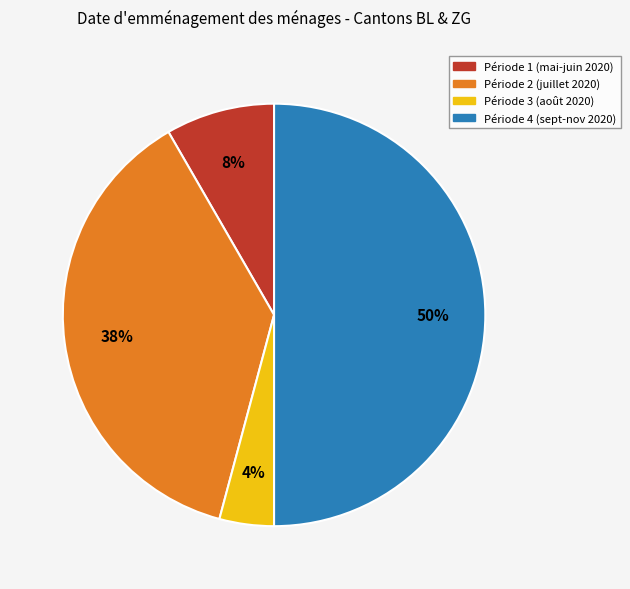

To the nearest percent, what is the difference between the largest and smallest slice percentages?

46%